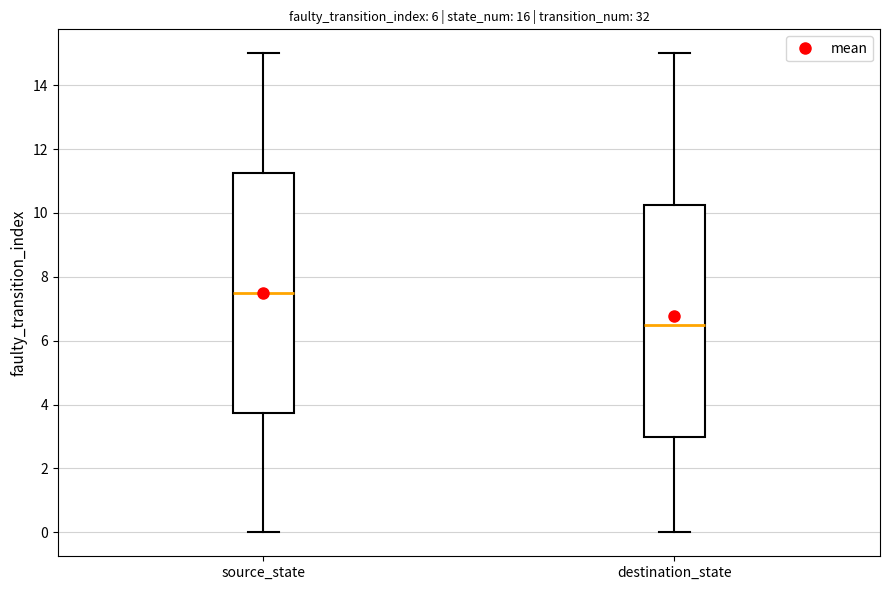

Which box's median line is the highest?

source_state